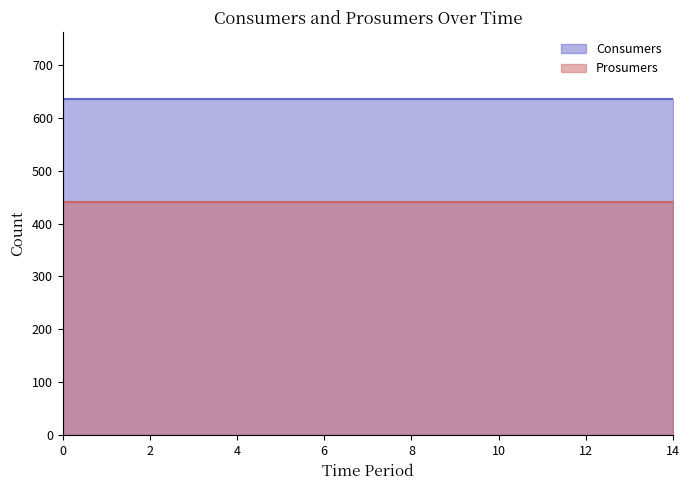

Which series has the largest range (max minus min)?

Consumers